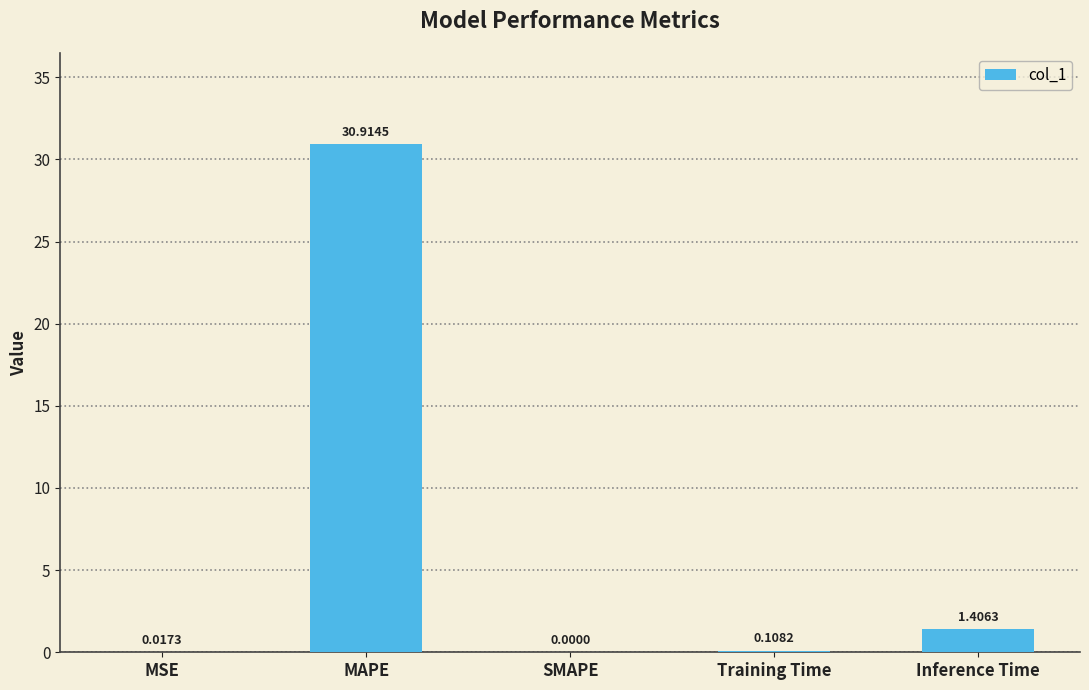

What is the sum of all values?

32.4